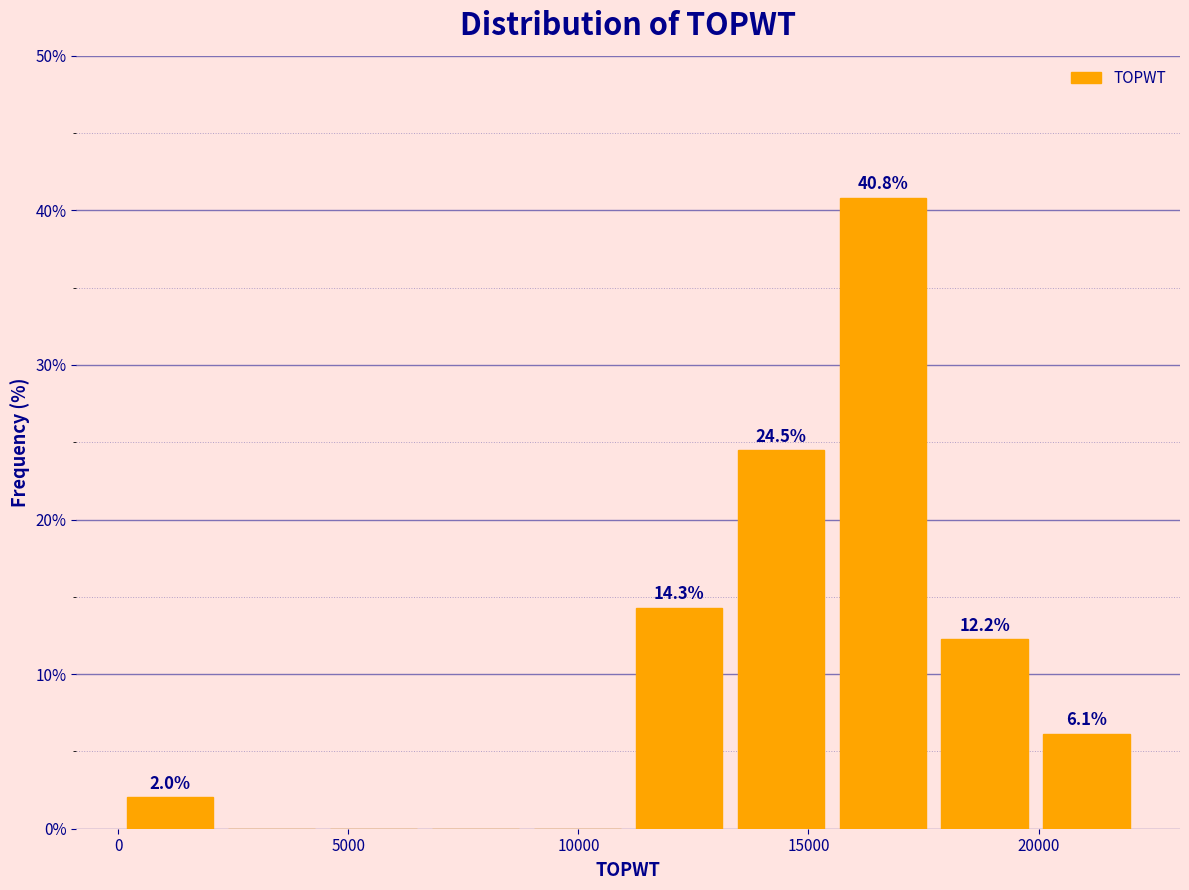

Which range on the x-axis has the tallest bar?

15500 to 17500